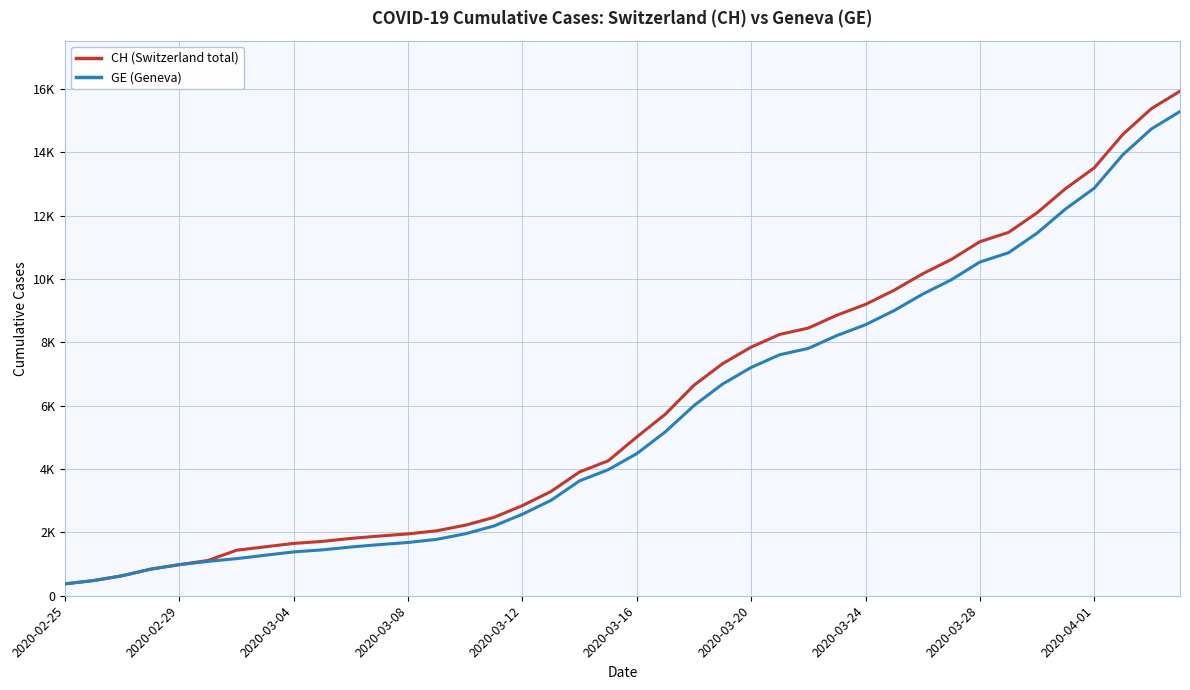

Does the chart have visible grid lines?

Yes